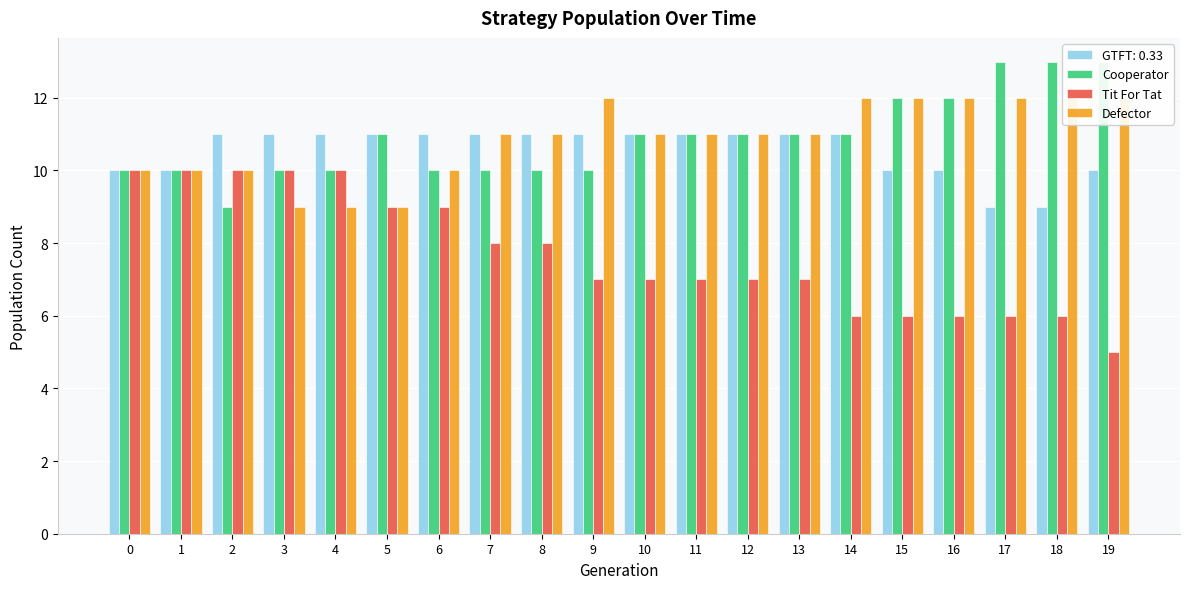

What is the lowest value of the Defector series?

9